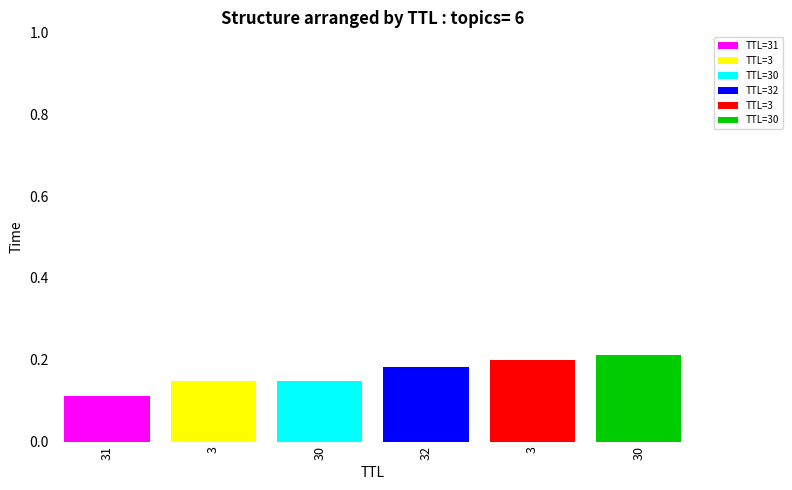

What is the maximum value for TTL=31?

0.1